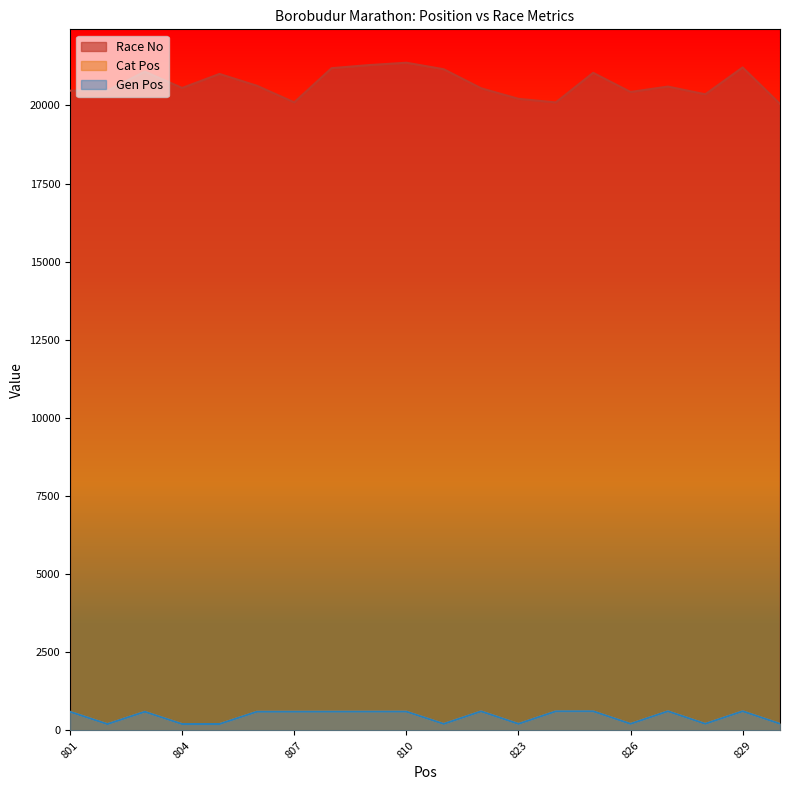

Reading right to left, list all the values displayed in this chart.

Race No: 830=20048	829=21217	828=20358	827=20605	826=20432	825=21045	824=20098	823=20213	822=20551	821=21160	810=21368	809=21292	808=21194	807=20100	806=20632	805=21009	804=20561	803=21083	802=20475	801=20474
Cat Pos: 830=214	829=616	828=213	827=615	826=212	825=614	824=613	823=211	822=612	821=210	810=604	809=603	808=602	807=601	806=600	805=206	804=205	803=599	802=204	801=598
Gen Pos: 830=214	829=616	828=213	827=615	826=212	825=614	824=613	823=211	822=612	821=210	810=604	809=603	808=602	807=601	806=600	805=206	804=205	803=599	802=204	801=598